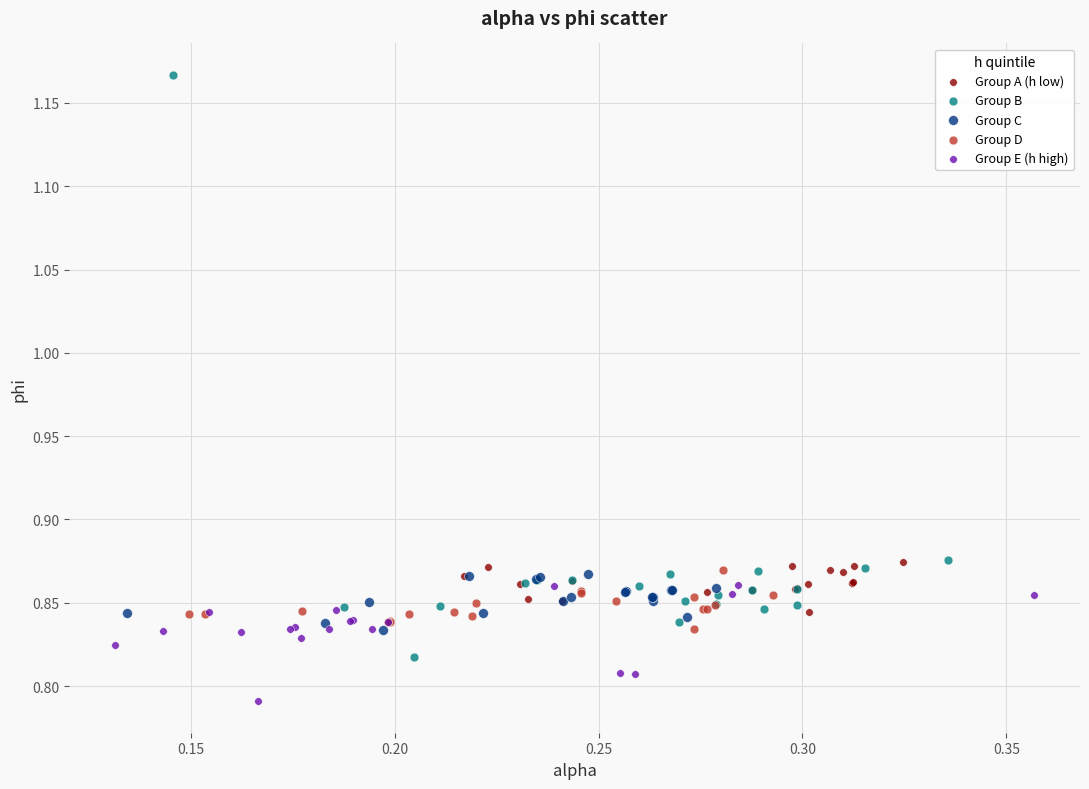

What are all the series names shown in the legend?

Group A (h low), Group B, Group C, Group D, Group E (h high)